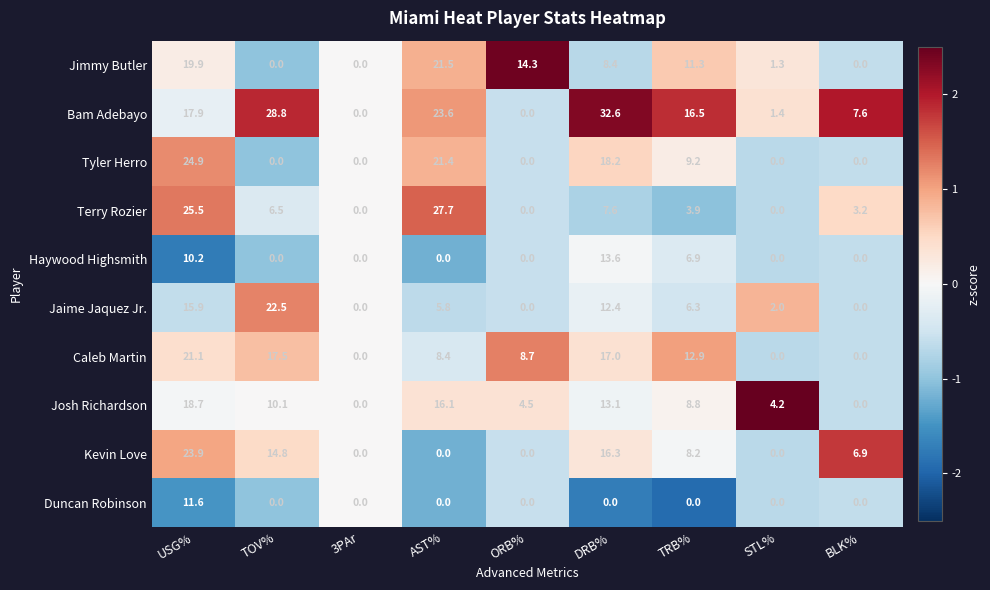

Count the number of data series in this chart.

10